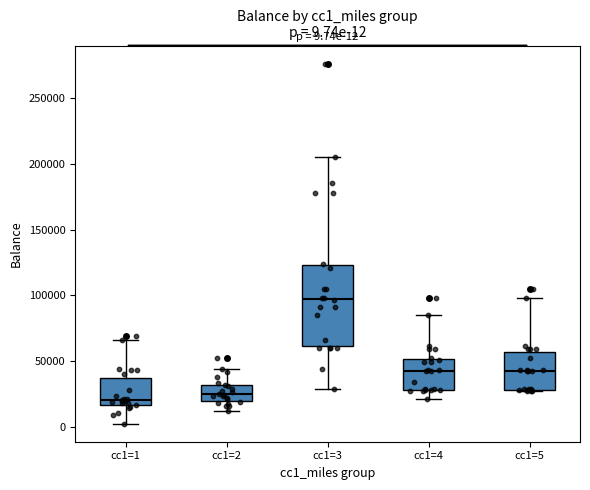

Comparing the boxes themselves (not the whiskers), which one is the tallest?

cc1=3